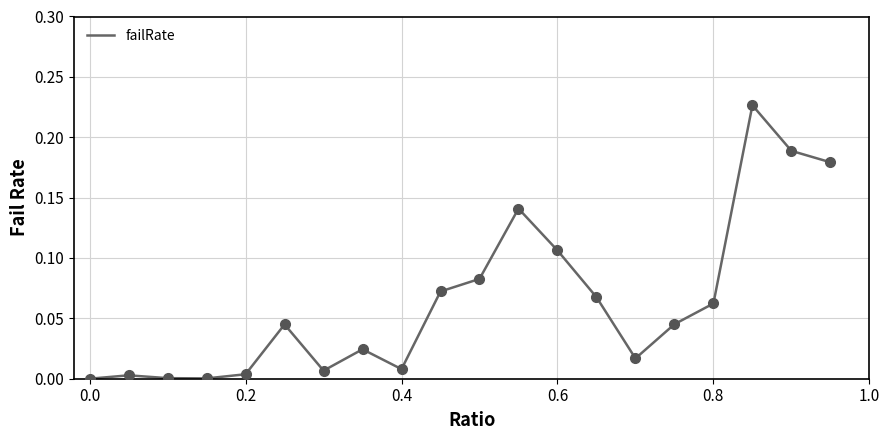

Reading left to right, what are all the values shown in this chart?

0.0	0.0	0.0	0.0	0.0	0.0	0.0	0.0	0.0	0.1	0.1	0.1	0.1	0.1	0.0	0.0	0.1	0.2	0.2	0.2